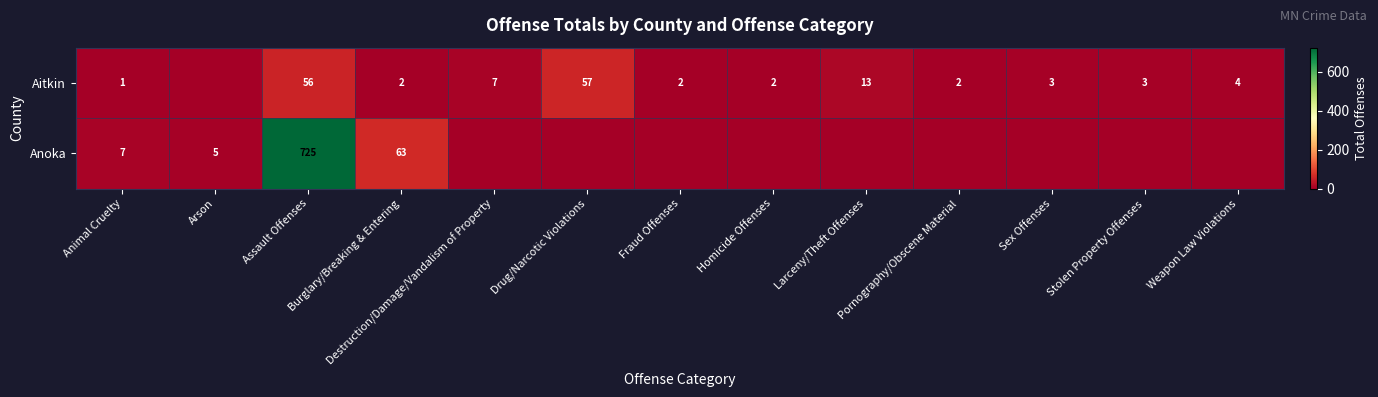

Is it true that Aitkin equals 13 at Larceny/Theft Offenses?

True